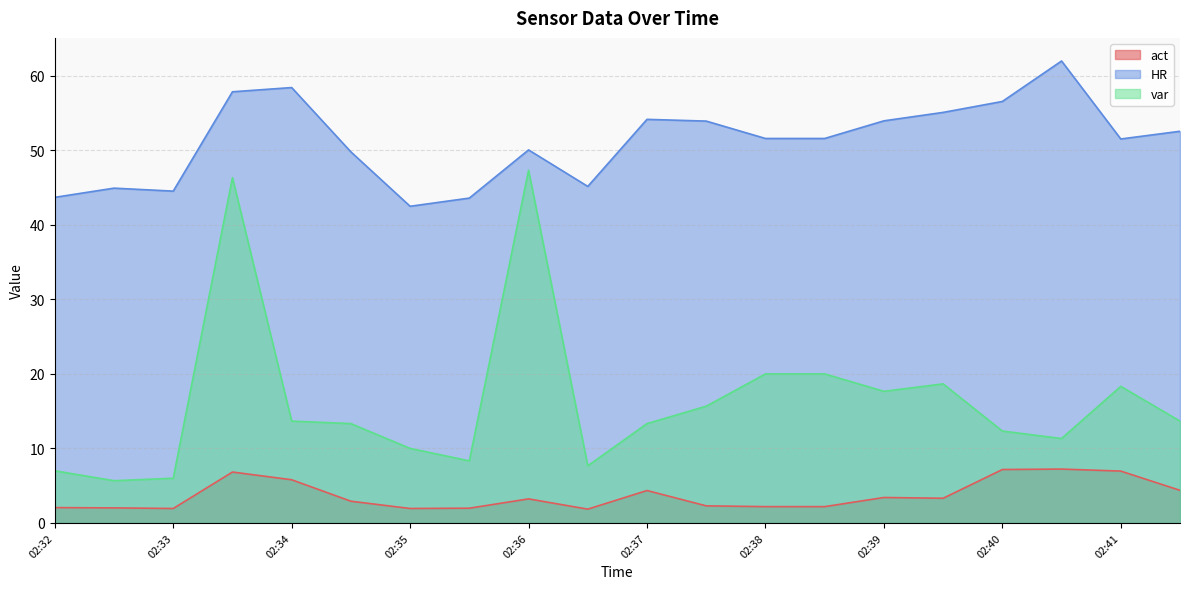

At which label is var closest to 26?

02:38